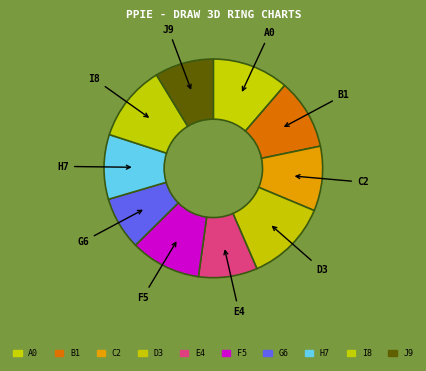

Between H7 and B1, which is larger?

B1